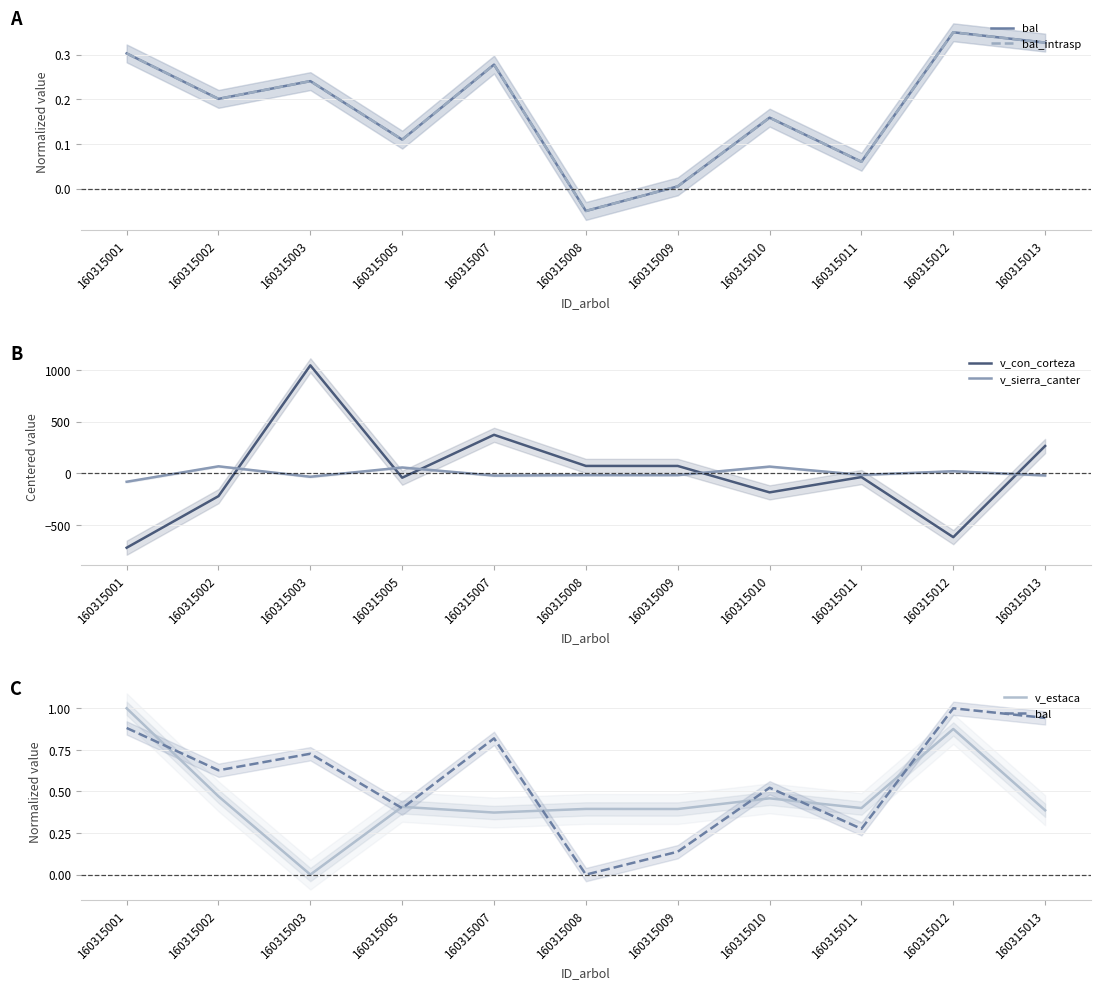

What is the total value across all series at 160315002?

-152.4